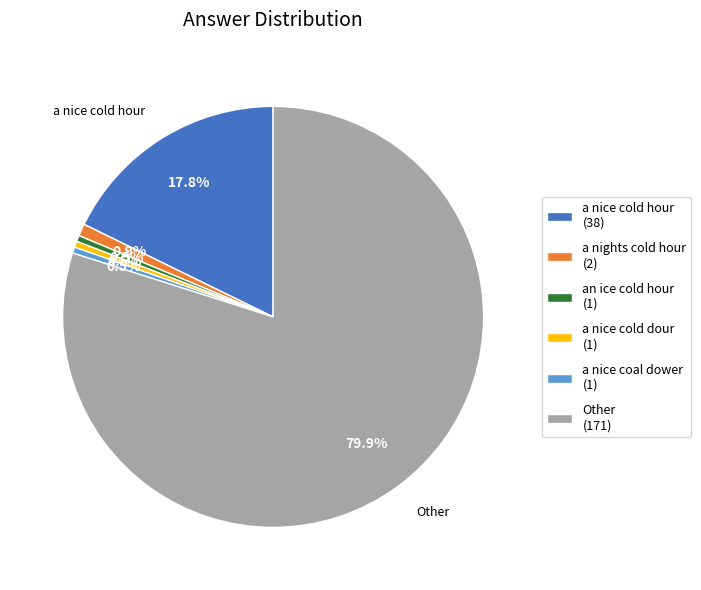

How many slices are in this pie chart?

6